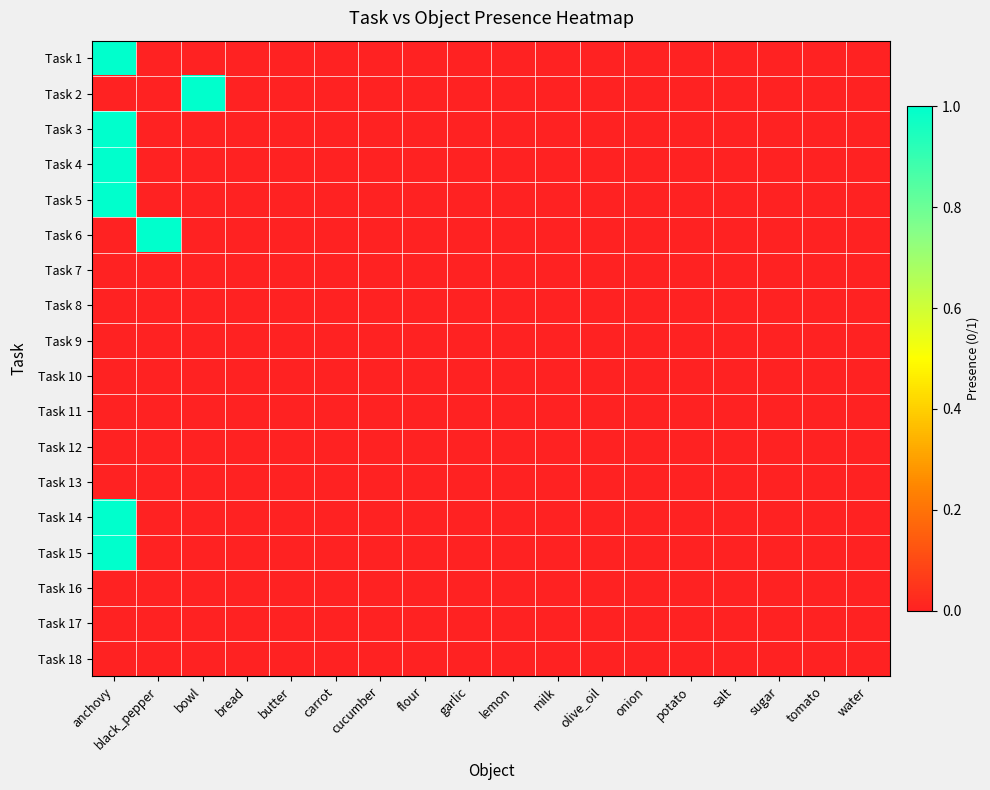

List the series in order of their peak value, lowest first.

Task 7, Task 8, Task 9, Task 10, Task 11, Task 12, Task 13, Task 16, Task 17, Task 18, Task 1, Task 2, Task 3, Task 4, Task 5, Task 6, Task 14, Task 15